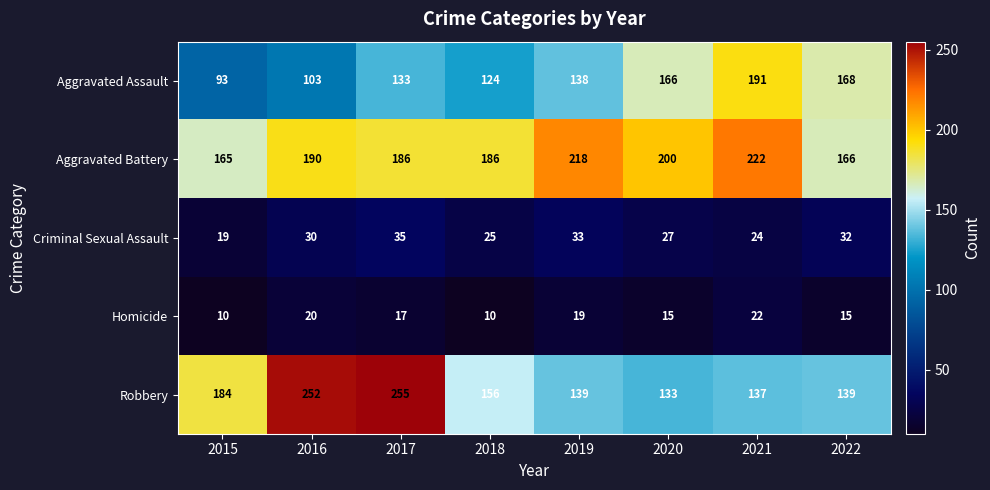

What is the highest value of the Robbery series?

255